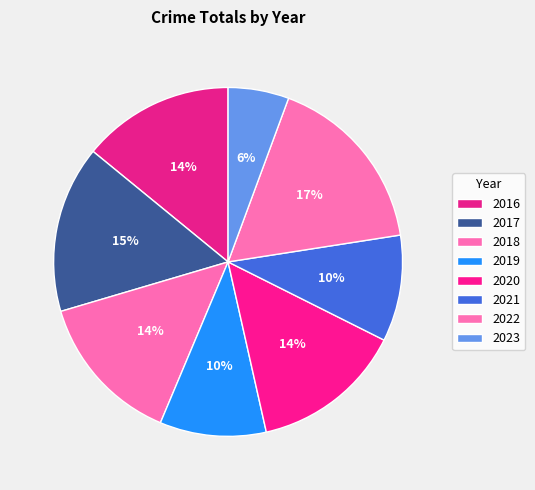

Between 2021 and 2019, which is larger?

2021